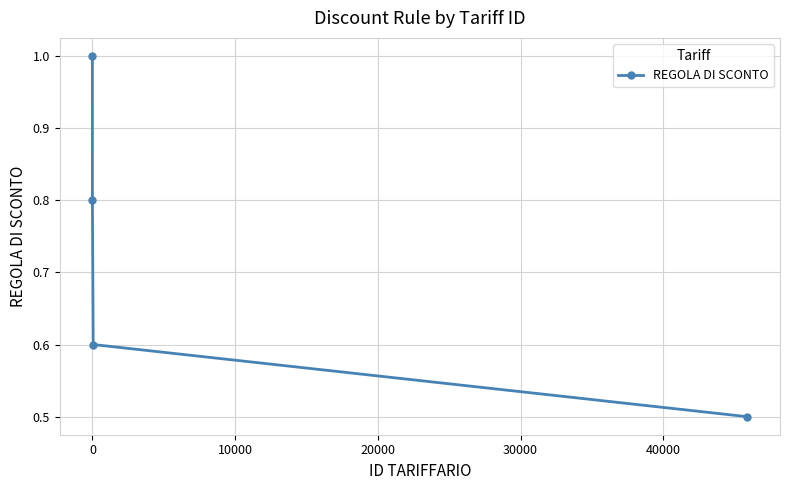

How many series are shown in this chart?

1